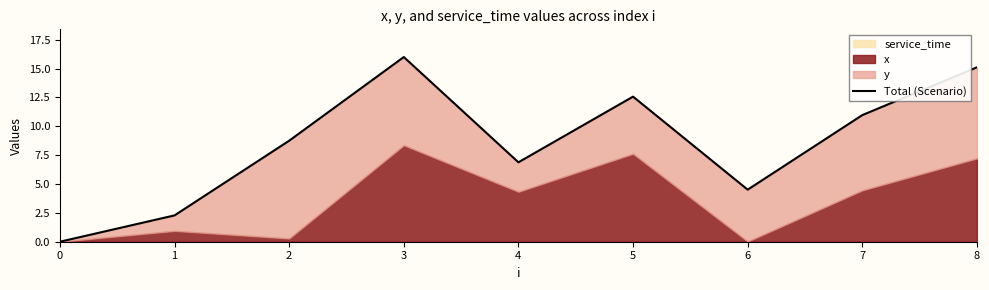

At which category does the data reach its first local peak?

3